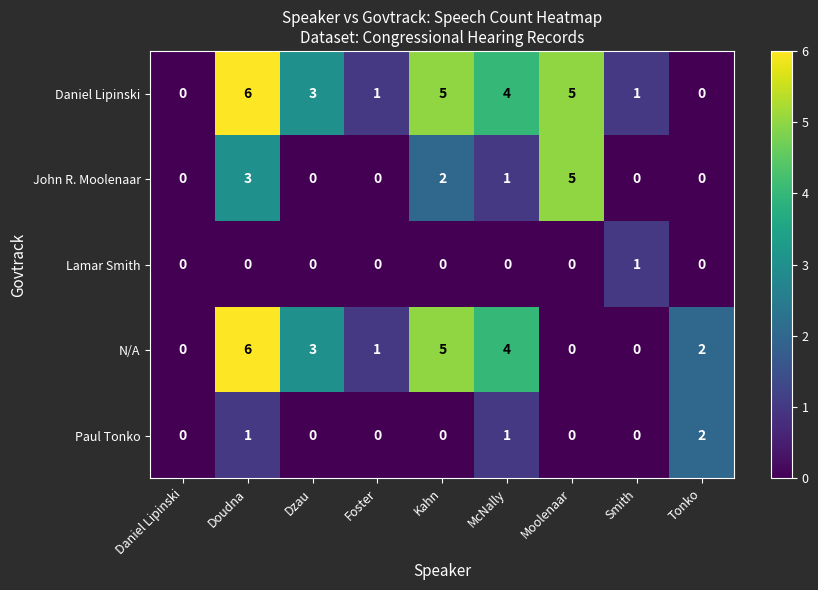

Which series changed the most between Kahn and Tonko?

Daniel Lipinski